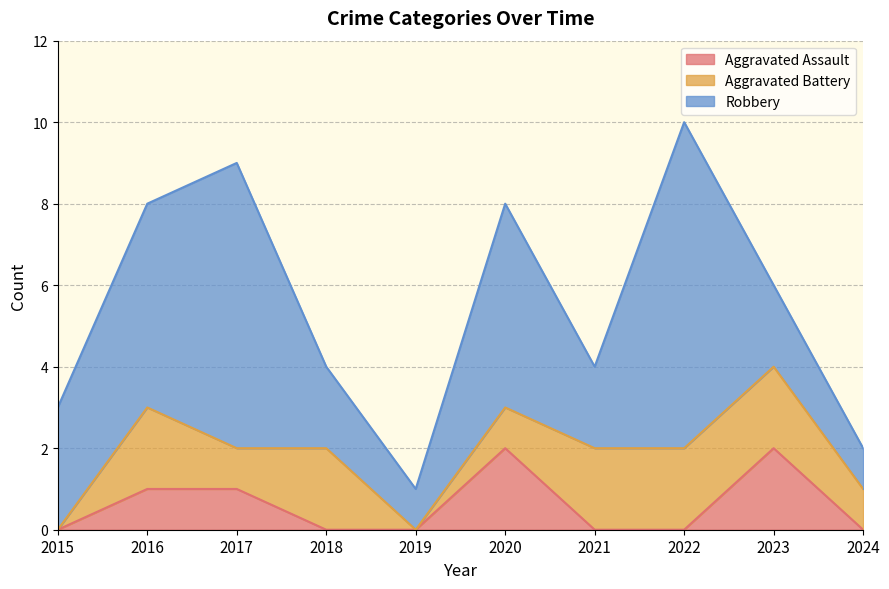

How many data points in Robbery are above 3?

4